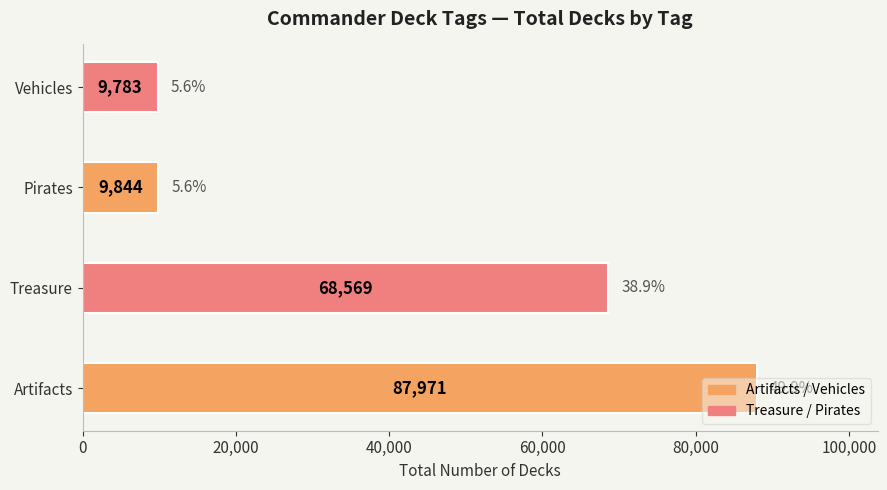

What is the change in value from Treasure to Pirates?

-58725